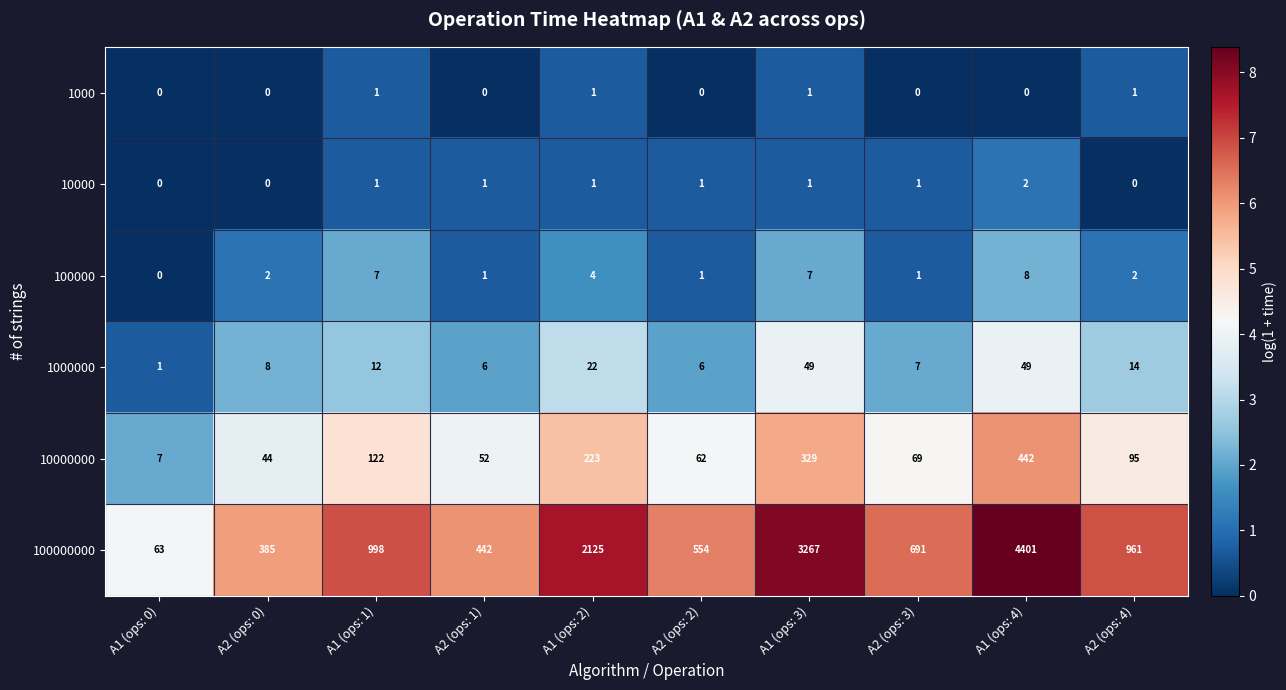

Which label corresponds to the largest value in the chart?

A1 (ops: 4)